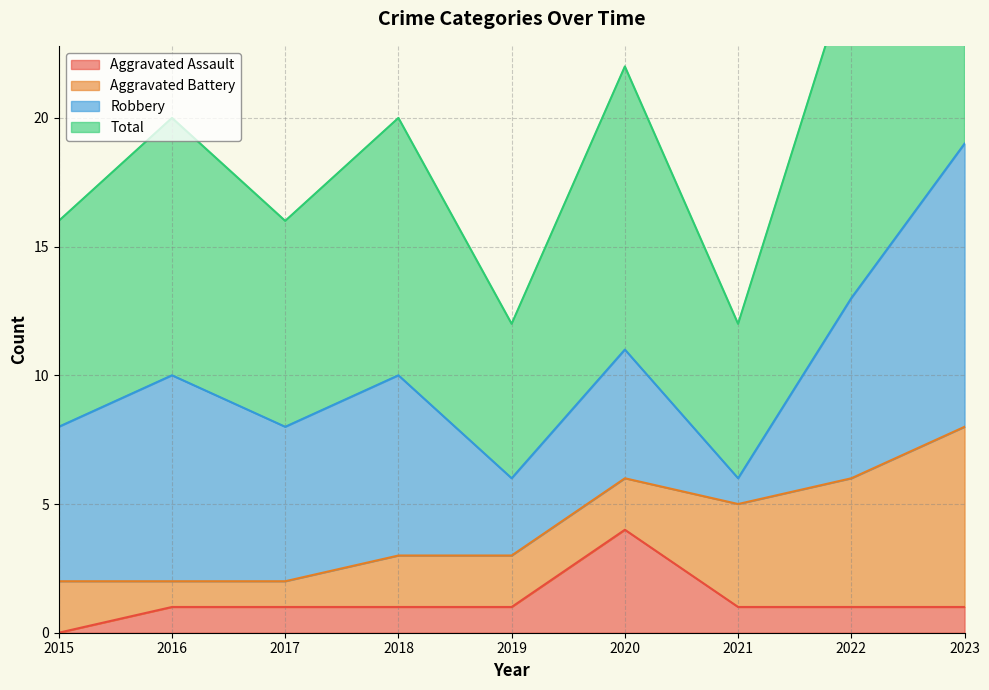

What is the value of the Aggravated Assault point at the 6th from the left?

4